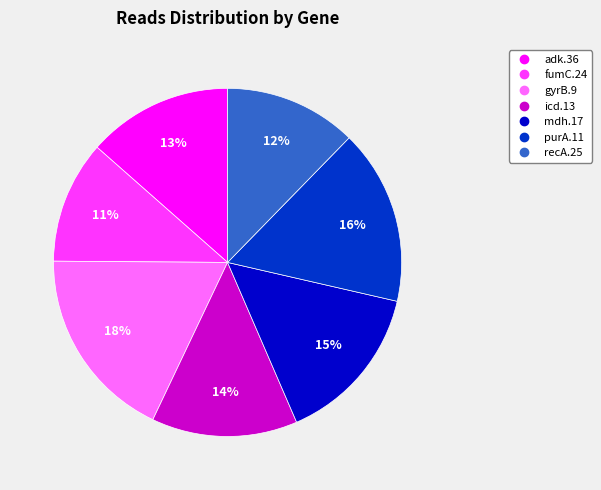

Combined, do adk.36 and recA.25 account for over 50%?

No